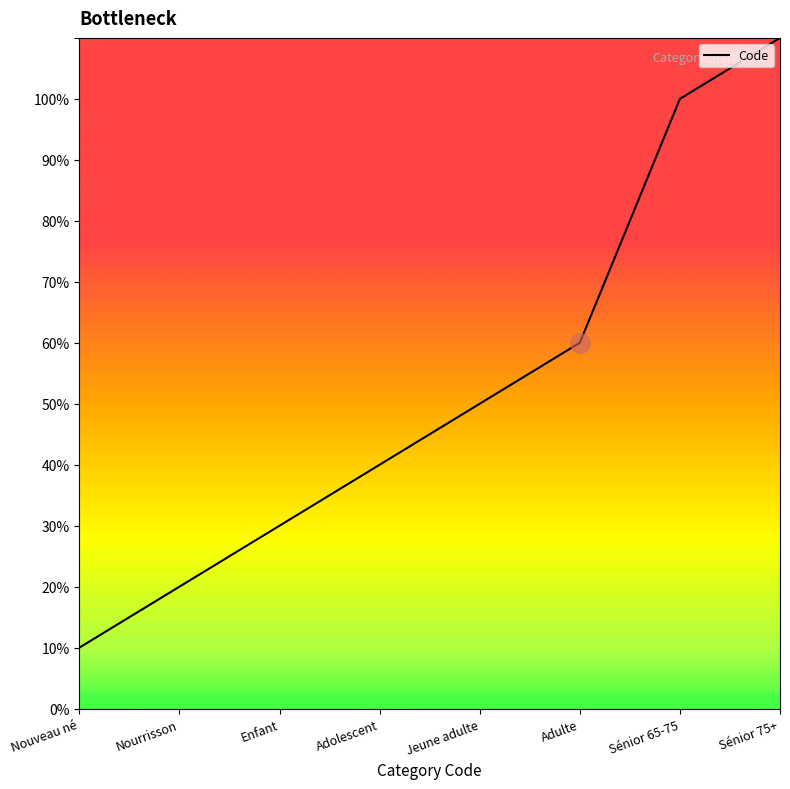

At which label is the value closest to 6?

Adulte